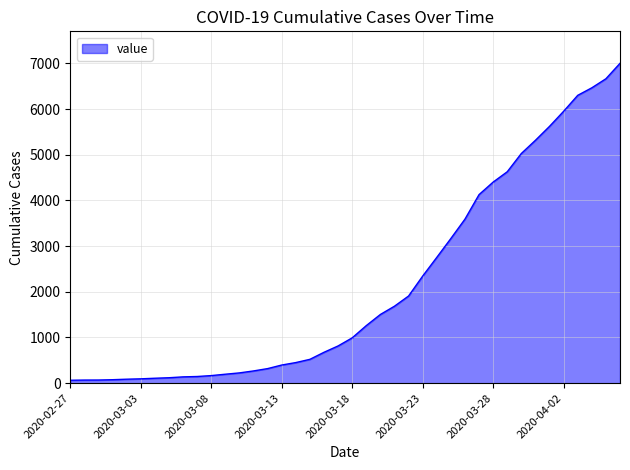

What is the difference between the maximum and minimum values?

6938